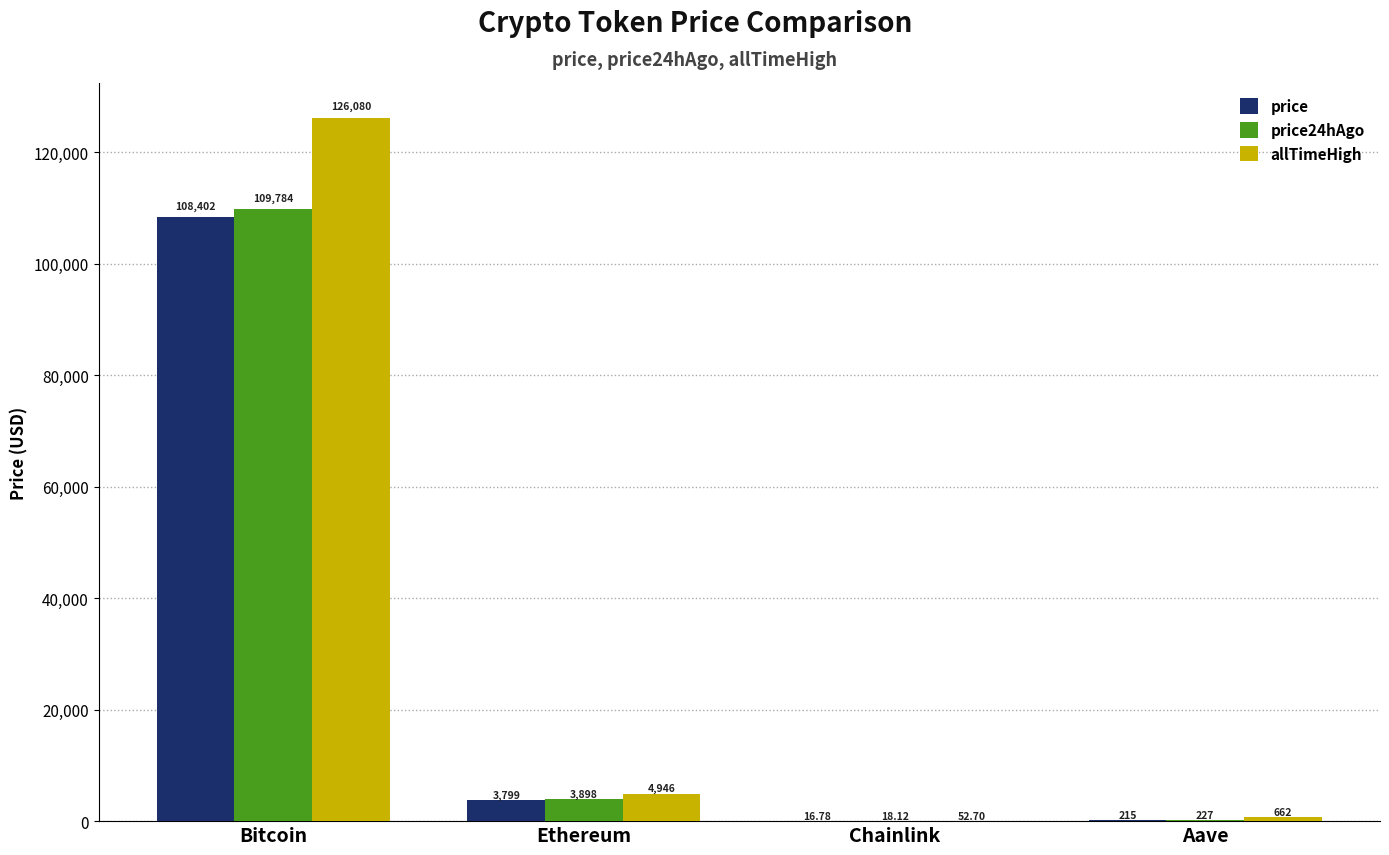

Is it true that allTimeHigh equals 126080.0 at Bitcoin?

True